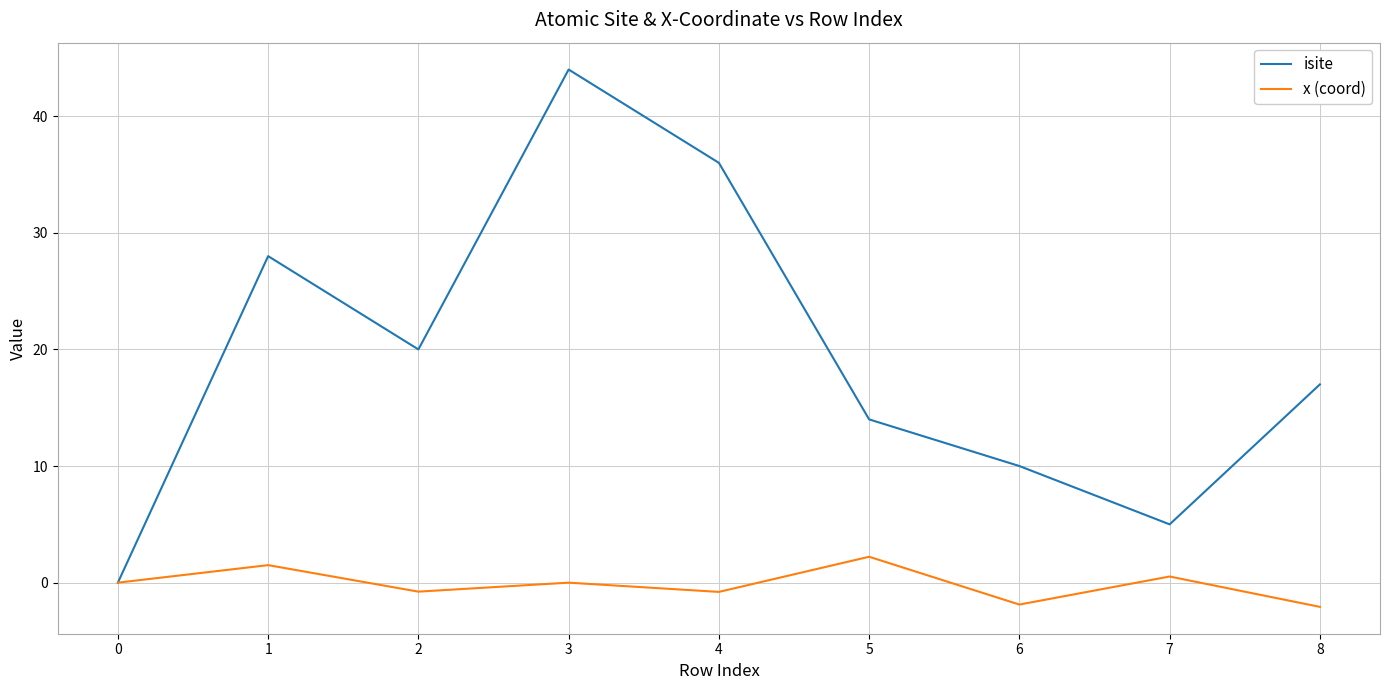

Rank the series by their average value, from lowest to highest.

x (coord), isite